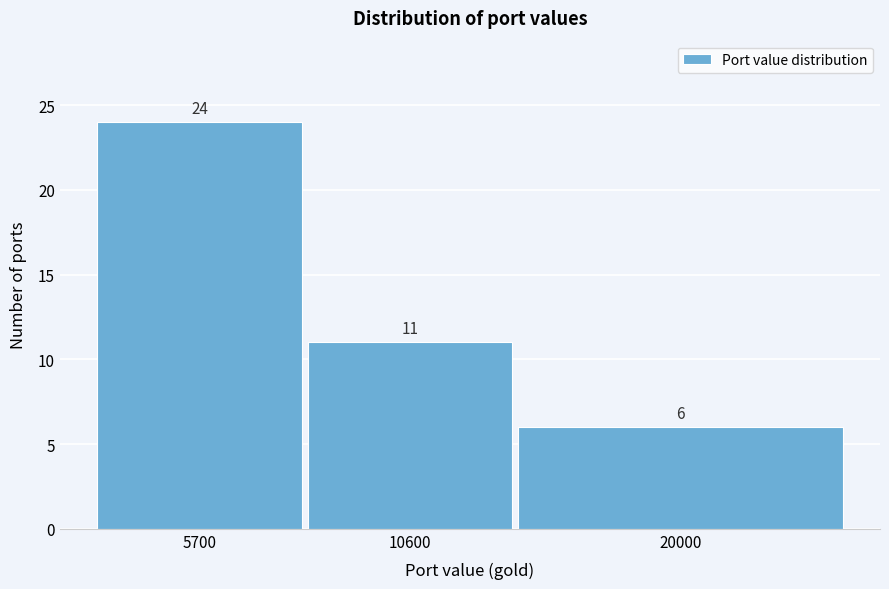

Reading left to right, transcribe all the data shown in this chart.

24	11	6